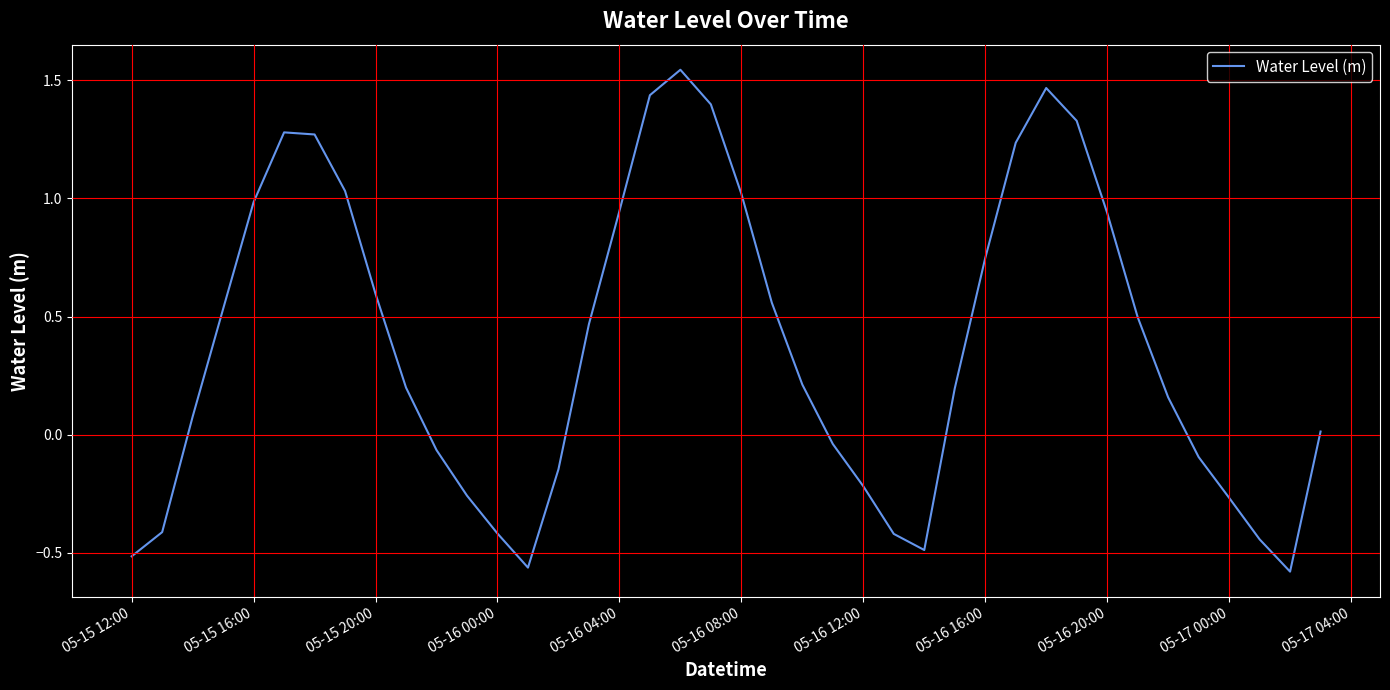

How many lines are shown in the chart?

1